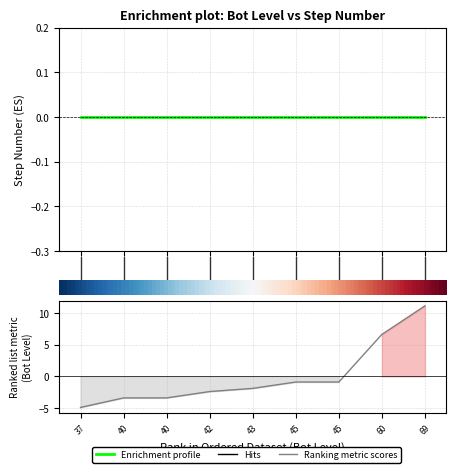

Rank the series by their maximum value, from lowest to highest.

Enrichment profile, Ranking metric scores